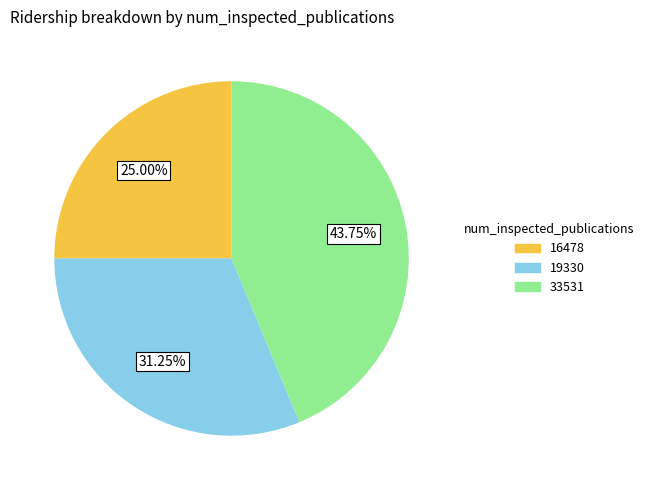

To the nearest percent, what percentage of the pie is 33531?

44%